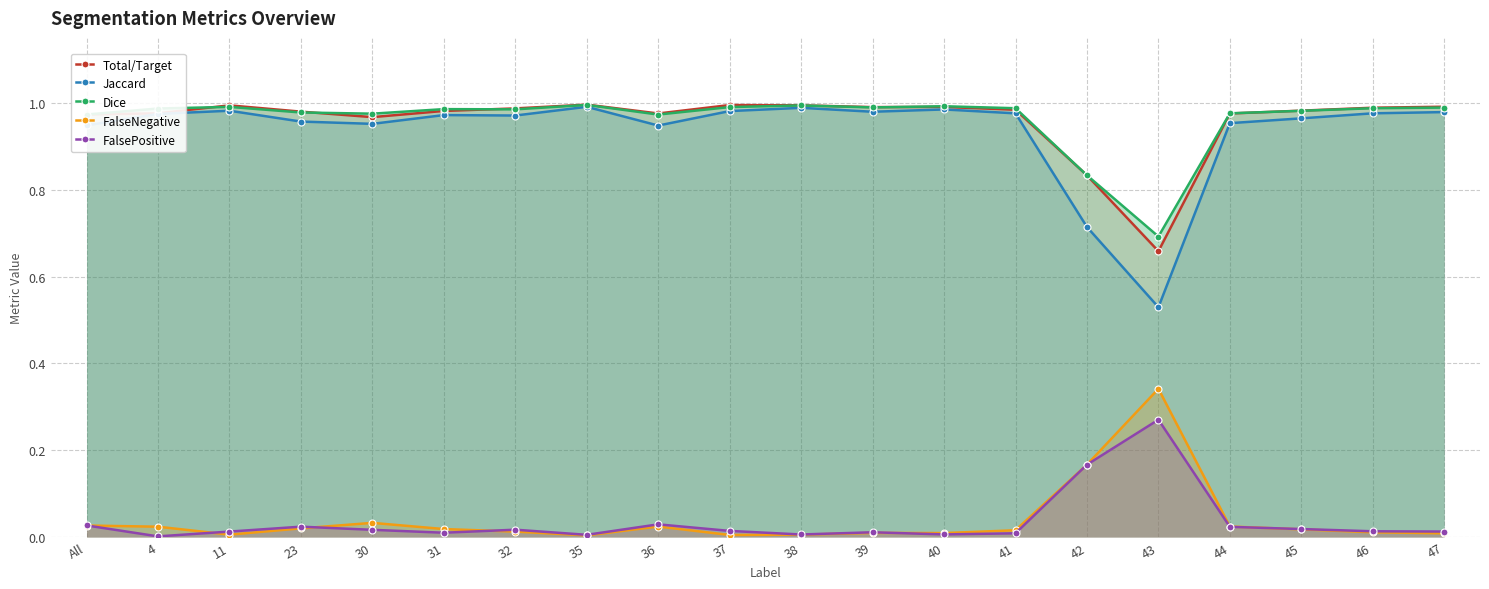

True or false: FalseNegative and Jaccard intersect in this chart.

False